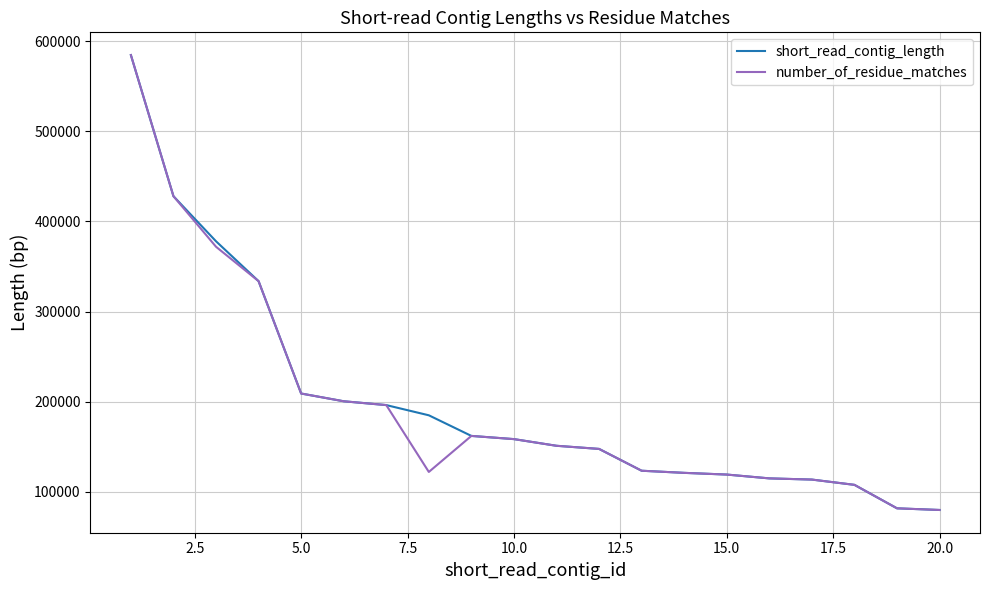

What is the highest value of the number_of_residue_matches series?

584547